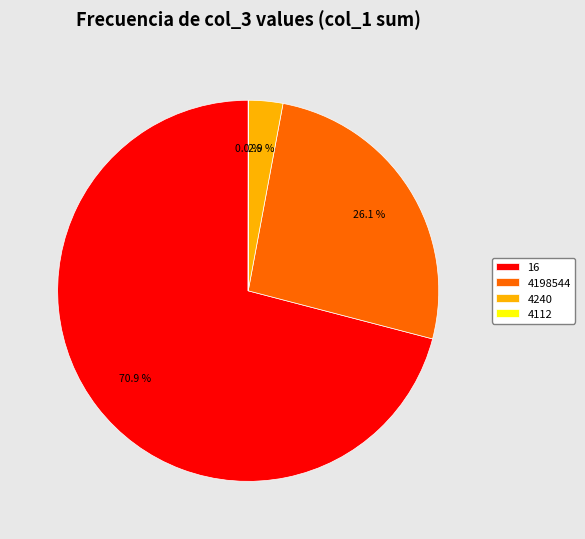

What is the ratio of the value at 16 to the value at 4240?

24.4